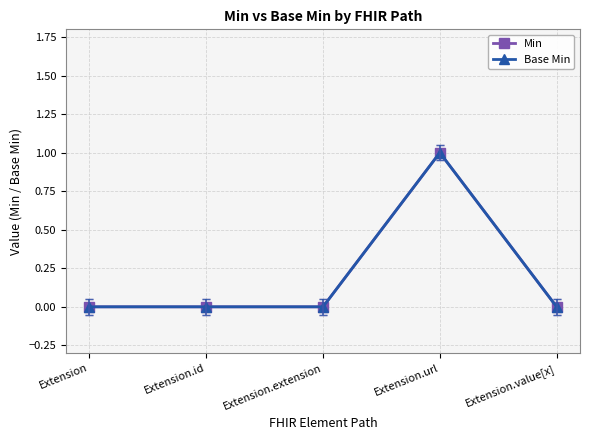

Is the value of Min at Extension.extension greater than the value of Base Min at Extension?

No